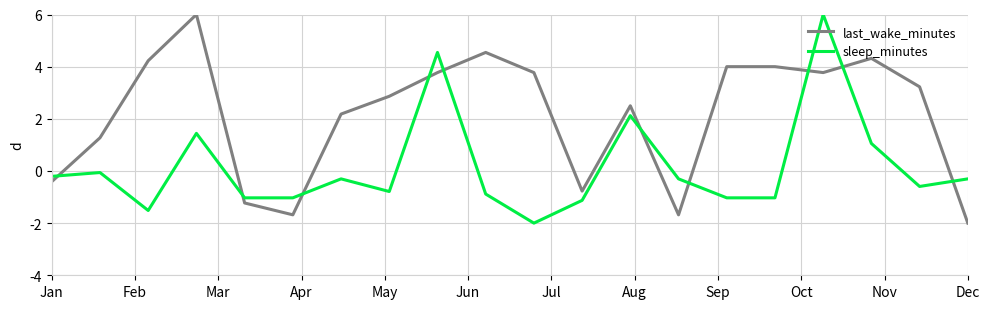

Does the chart display data point markers on the line(s)?

No